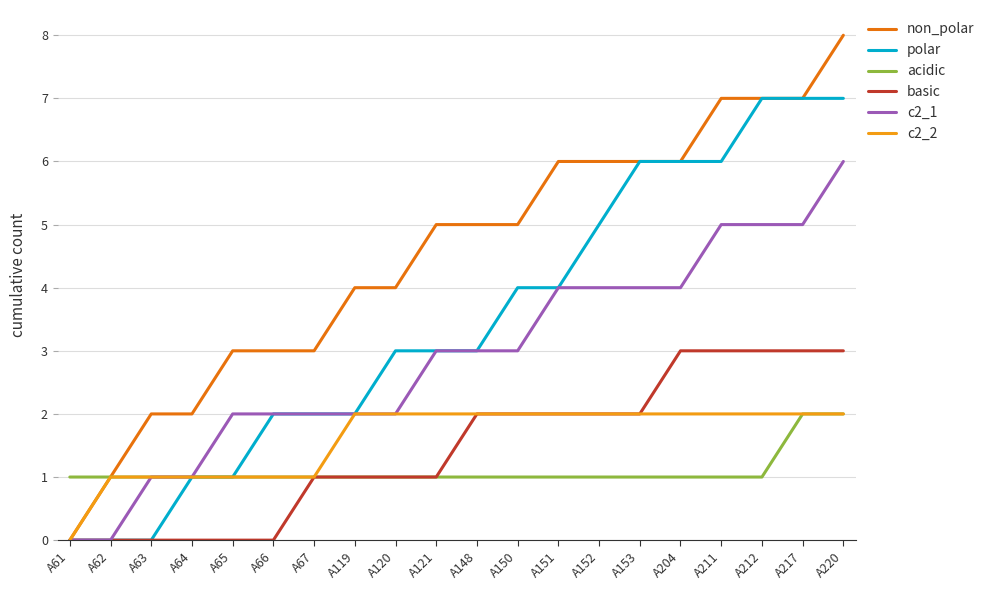

How many c2_1 values are between 2 and 4?

12